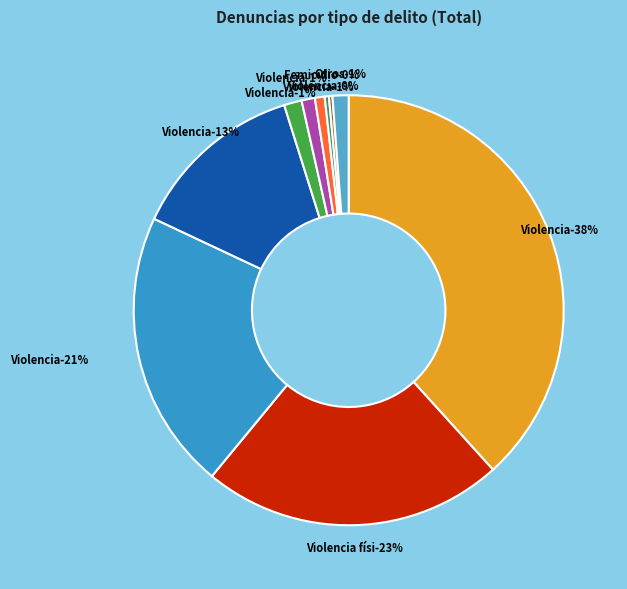

Which has a higher value, Violencia contra la mujer or Violencia física, psicológica y económica?

Violencia contra la mujer